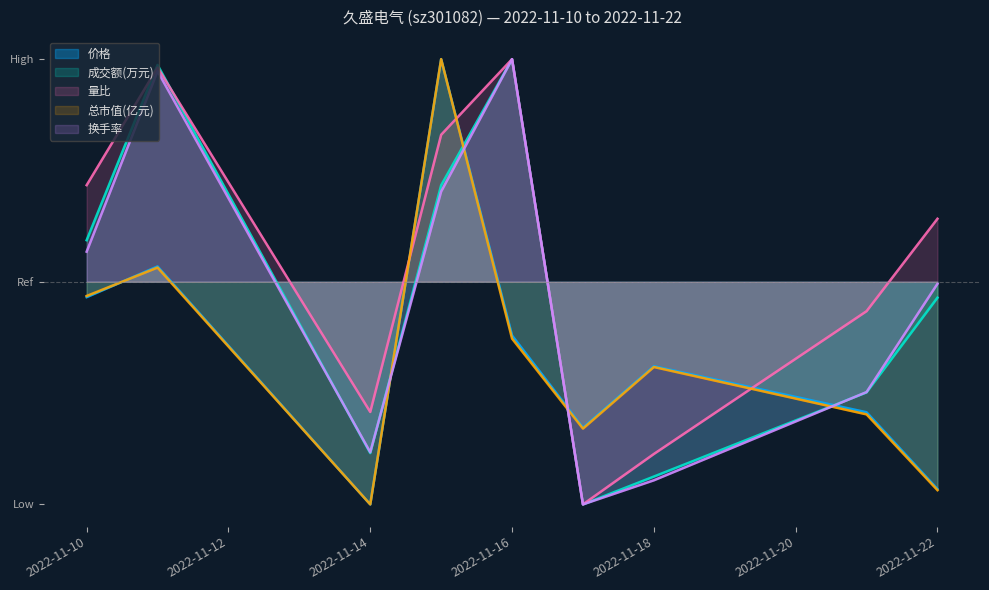

What is the value of the 成交额(万元) point at the 7th from the left?

-0.9